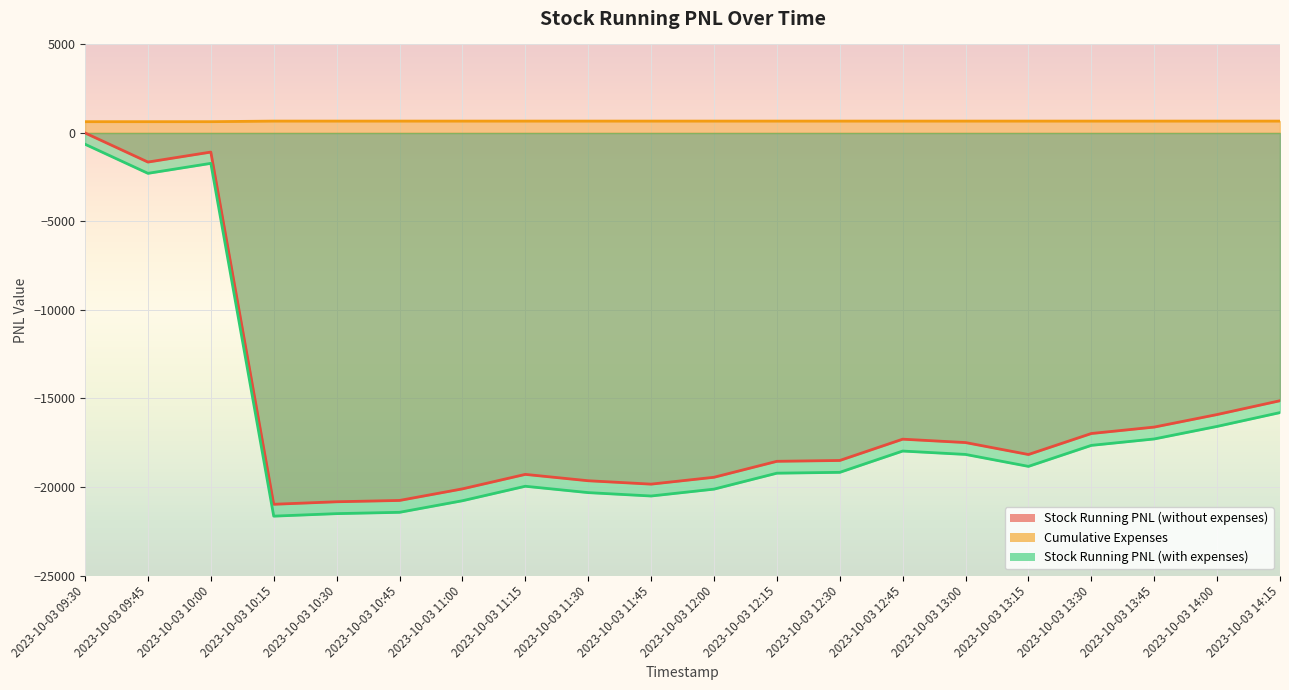

What is the average value of the Stock Running PNL (without expenses) series?

-15912.8